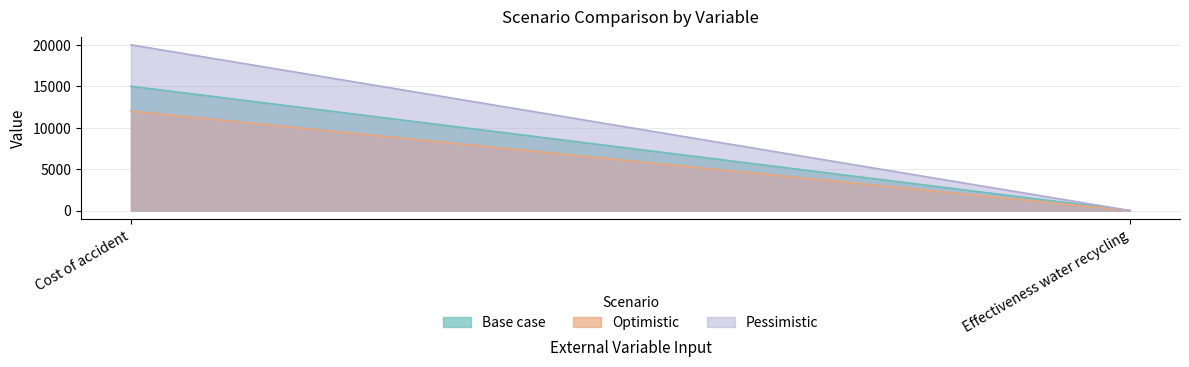

At how many categories does at least one series exceed 11637?

1